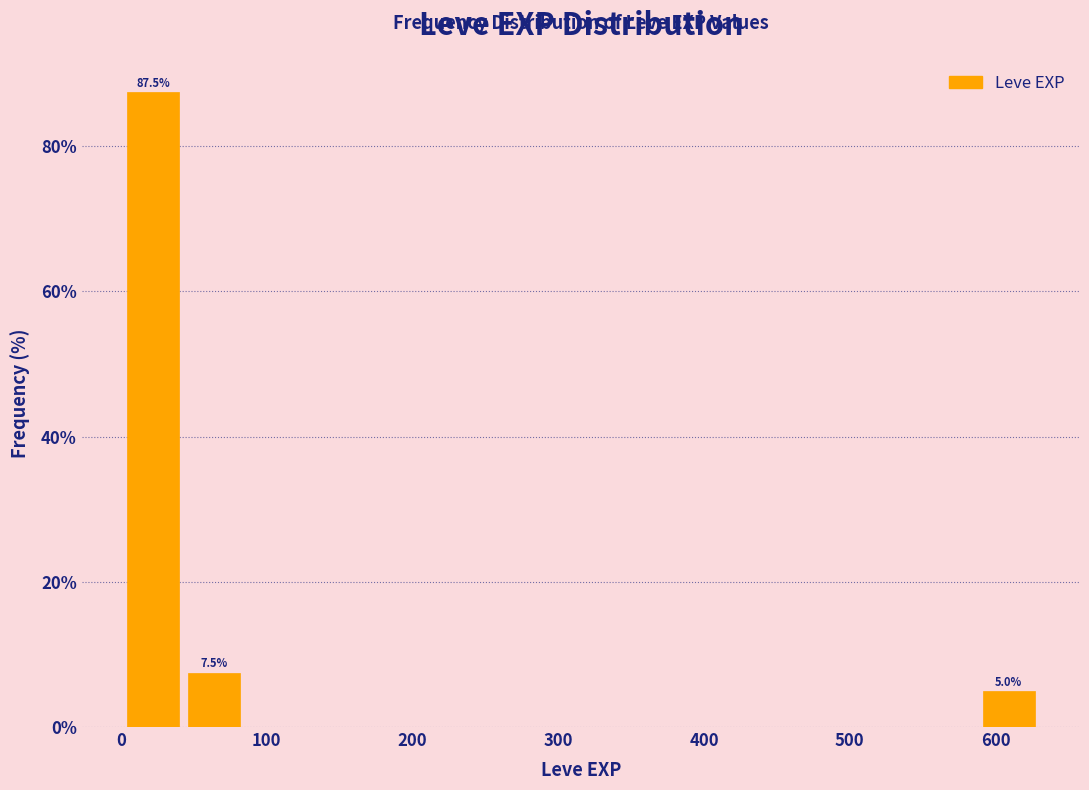

Over which range of the x-axis is the bar tallest?

0 to 40